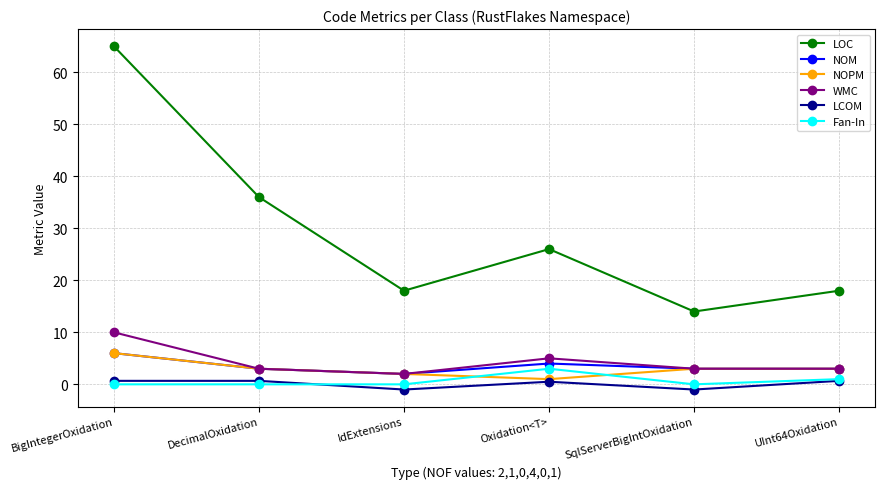

Read the LCOM value at SqlServerBigIntOxidation.

-1.0